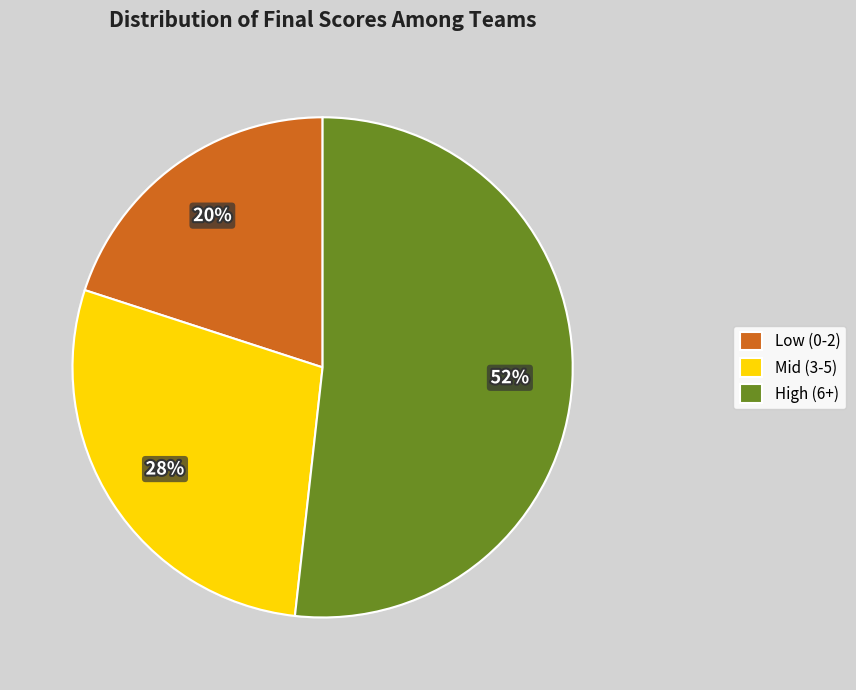

Is it true that Low (0-2) is 20% of the pie?

True